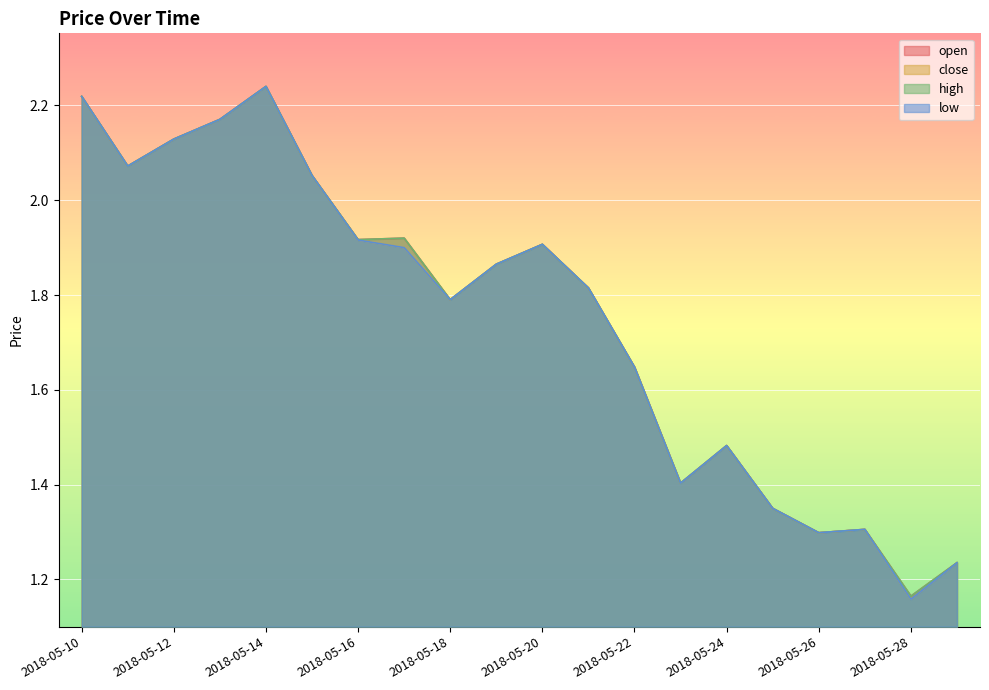

True or false: open and close cross at least once.

False